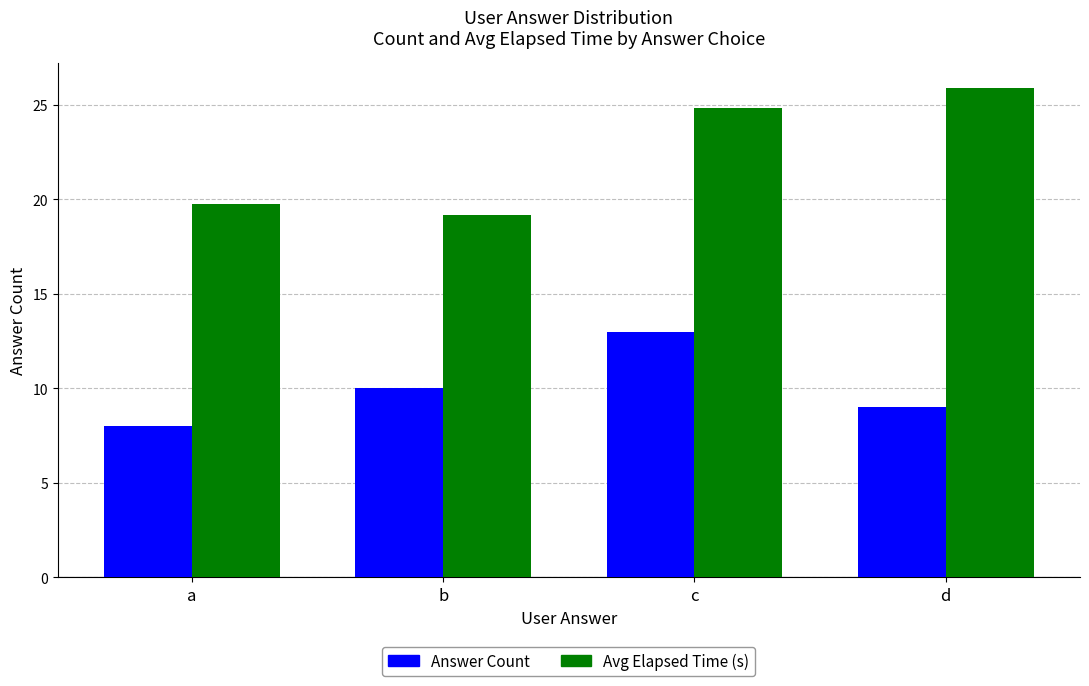

How many data points in Answer Count are less than 10?

2